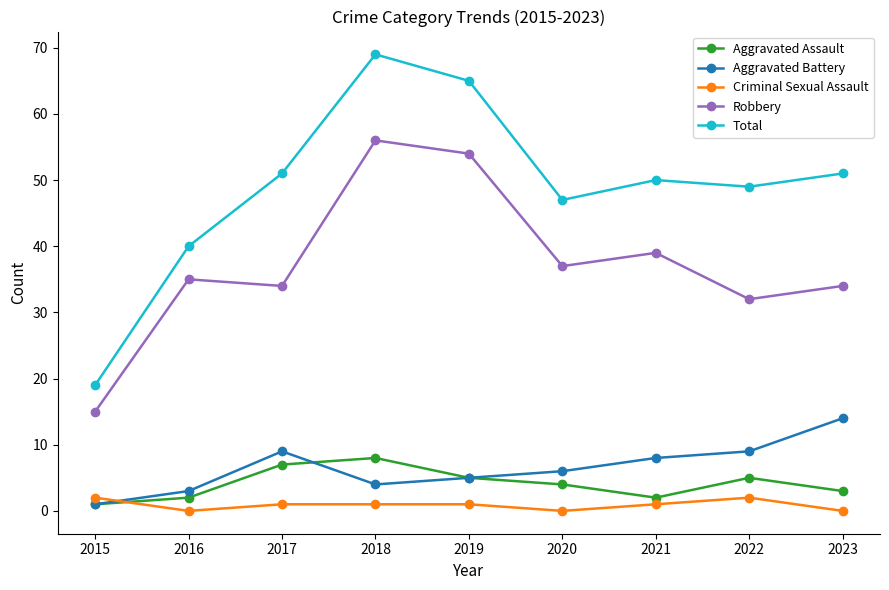

What is the approximate value of Aggravated Assault at 2019?

5